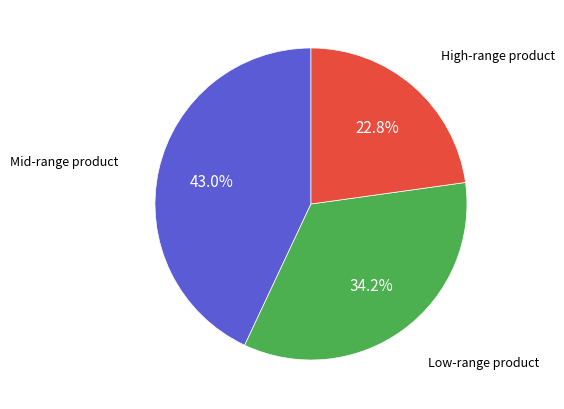

How many slices are in this pie chart?

3